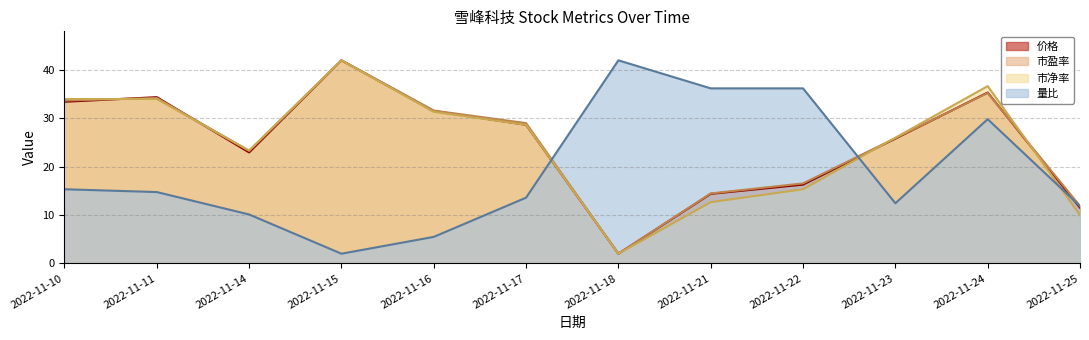

Rank the series by their maximum value, from lowest to highest.

价格, 市盈率, 市净率, 量比